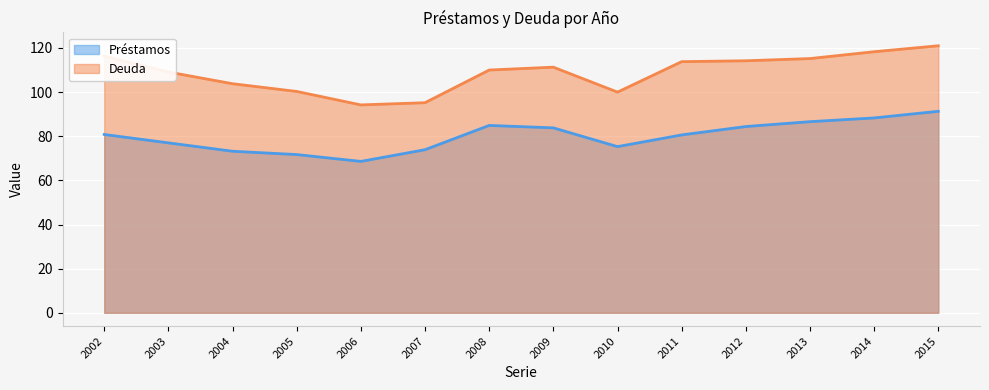

What is the sum of the Préstamos values at 2011 and 2010?

155.9